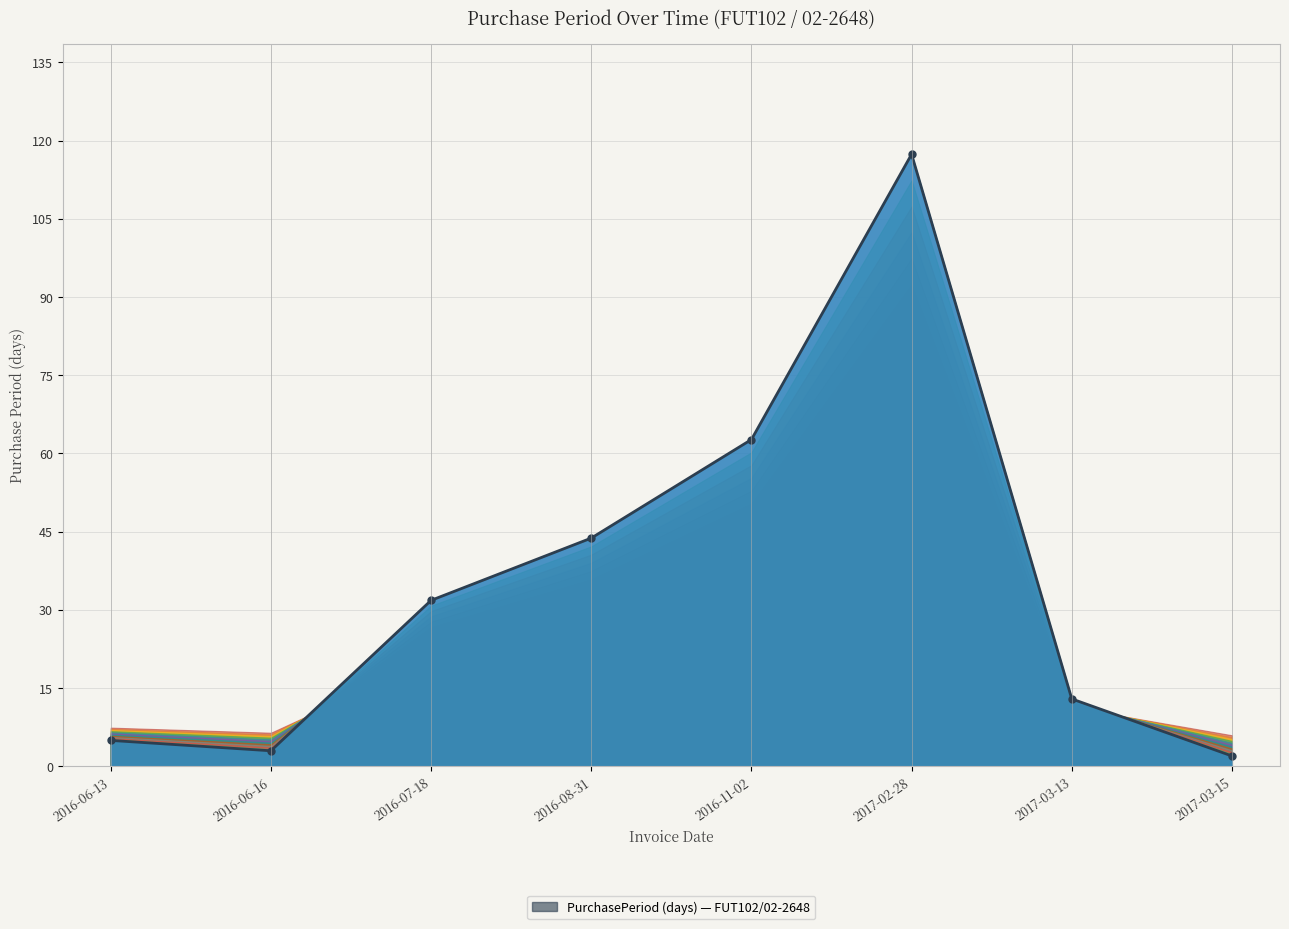

Which category has the lowest value across all series?

2017-03-15